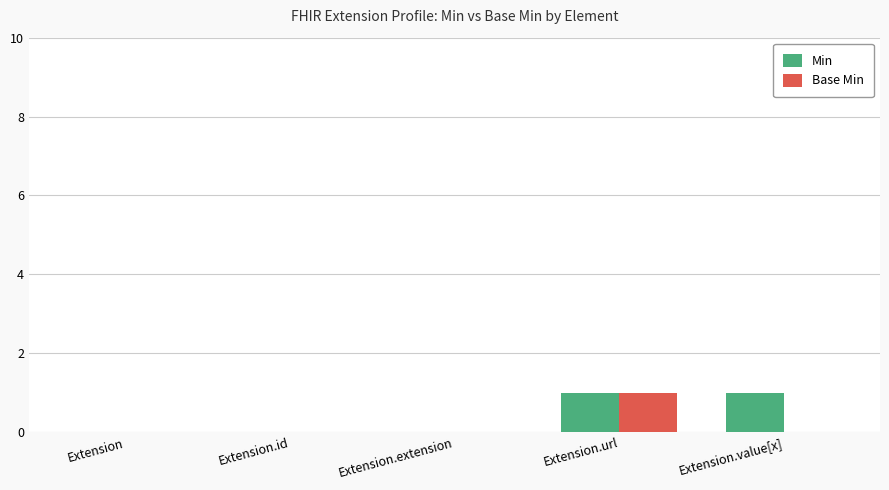

What are all the series names shown in the legend?

Min, Base Min